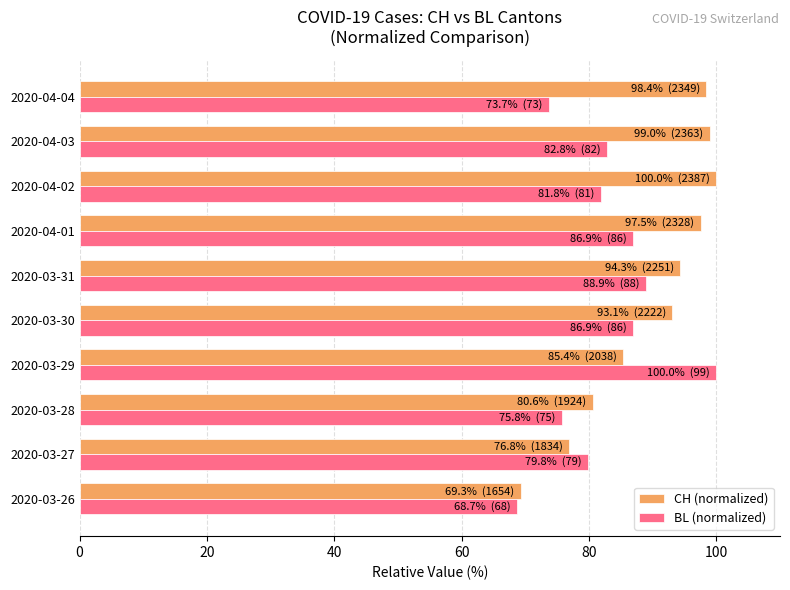

What is the difference between the highest and lowest values at 2020-04-03?

16.2